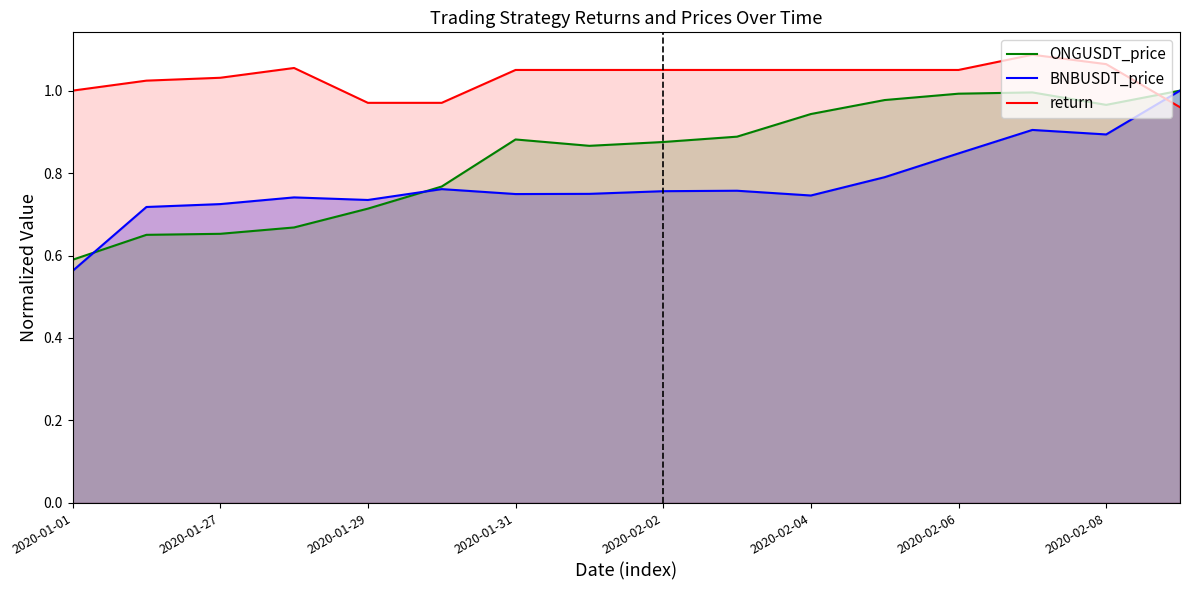

Is it true that return equals 1.4 at 2020-02-02?

False